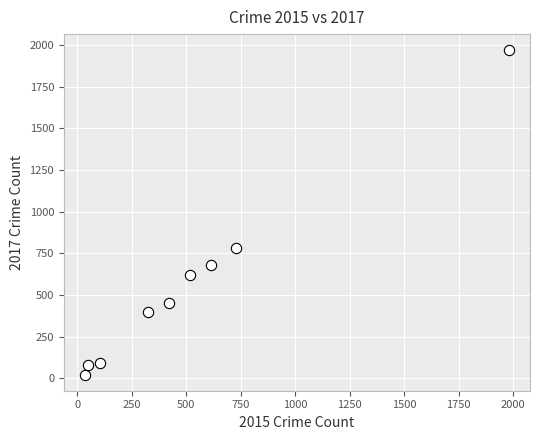

What is the average X value?

530